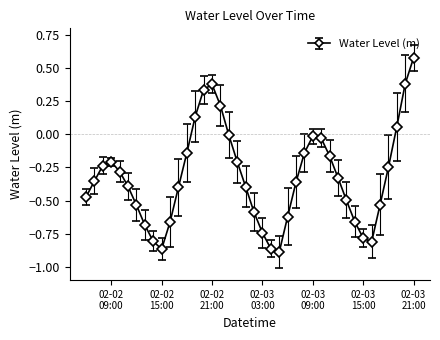

What is the difference between the maximum and minimum values?

1.5